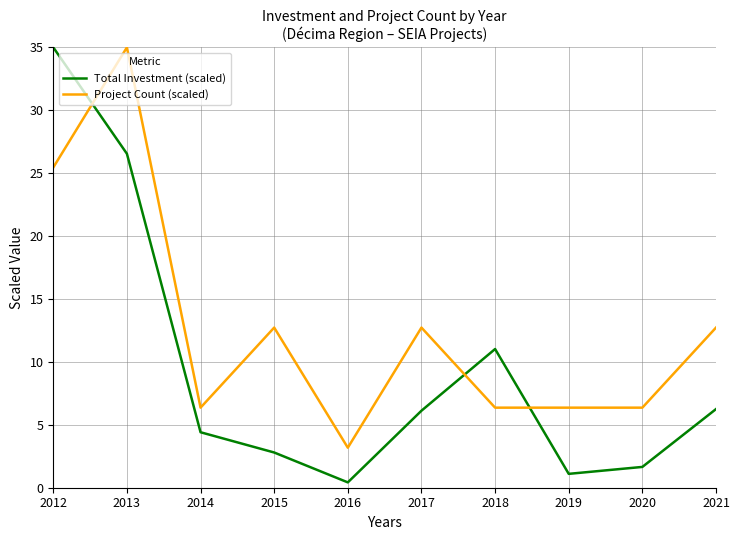

What is the difference between the maximum and minimum values in the Total Investment (scaled) series?

34.6